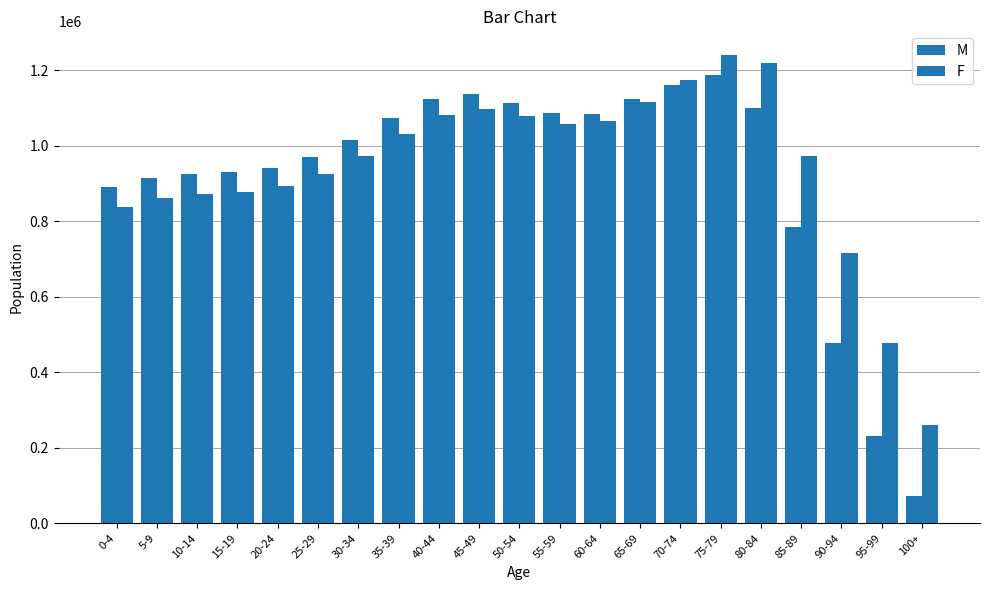

At which category does the chart reach its peak across all series?

75-79